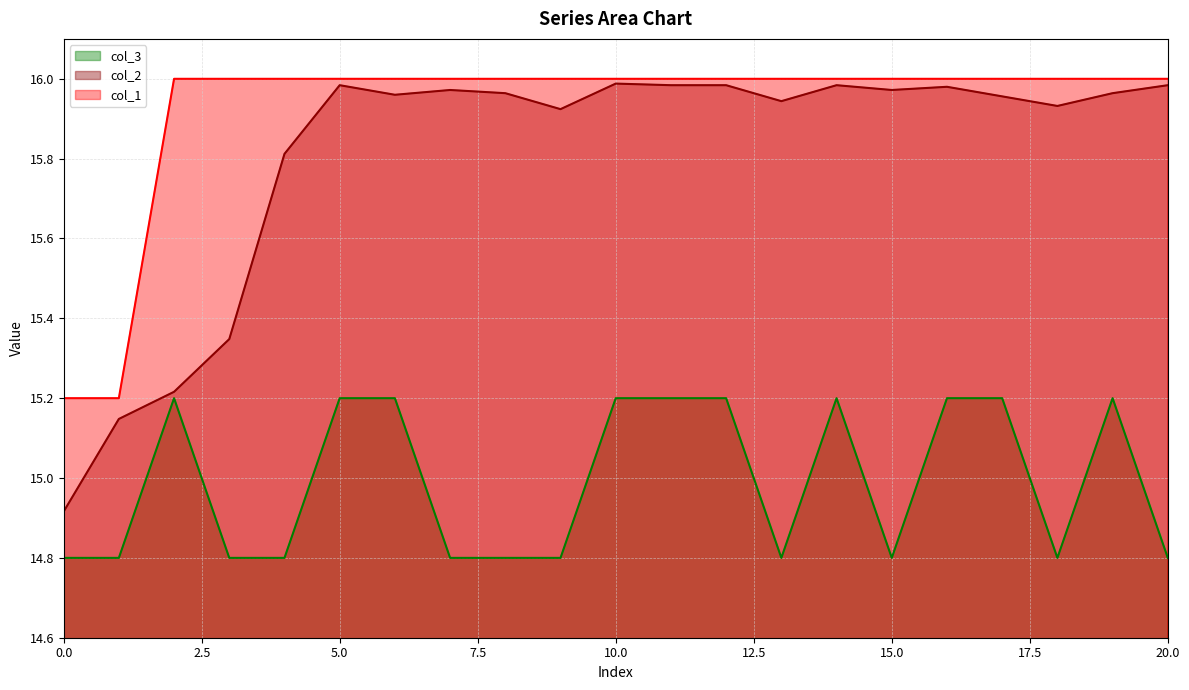

What is the approximate value of col_1 at 9?

16.0